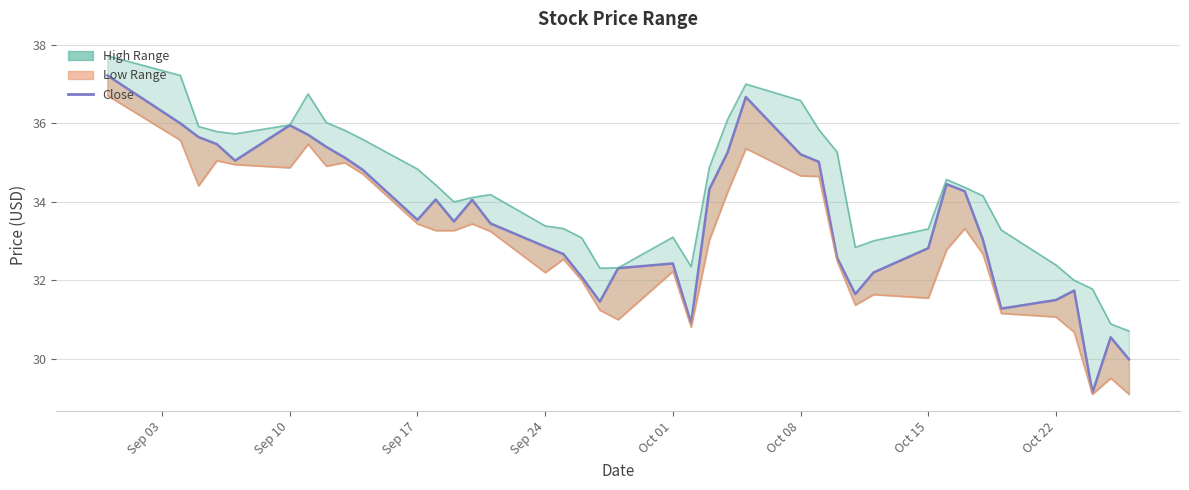

True or false: the data shows 7.9 at 39.

False